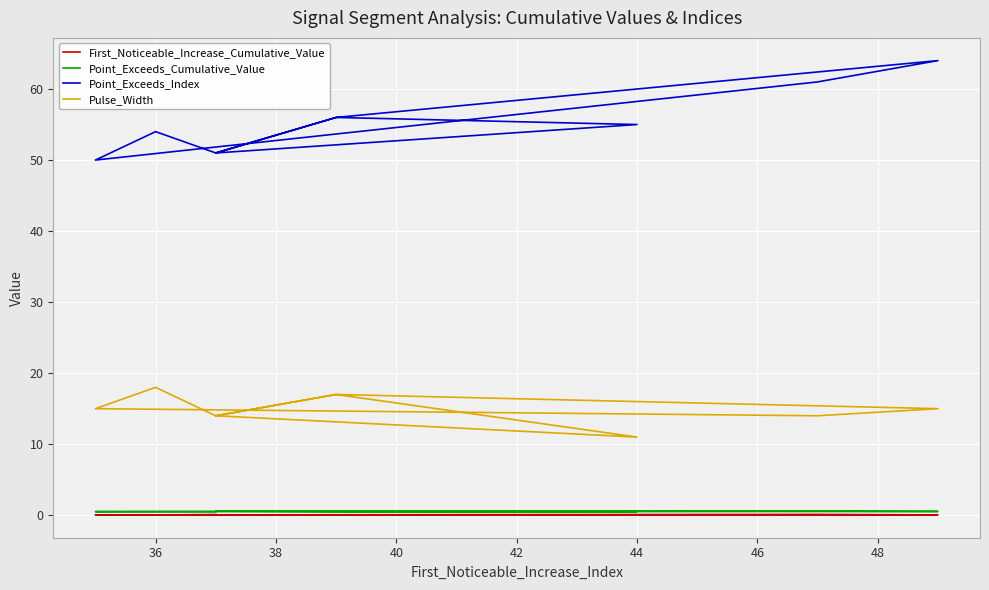

How many series are shown in this chart?

4